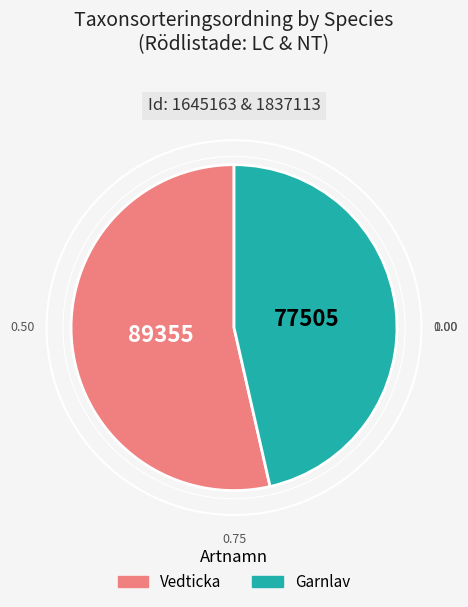

True or false: Garnlav accounts for 46% of the total.

True